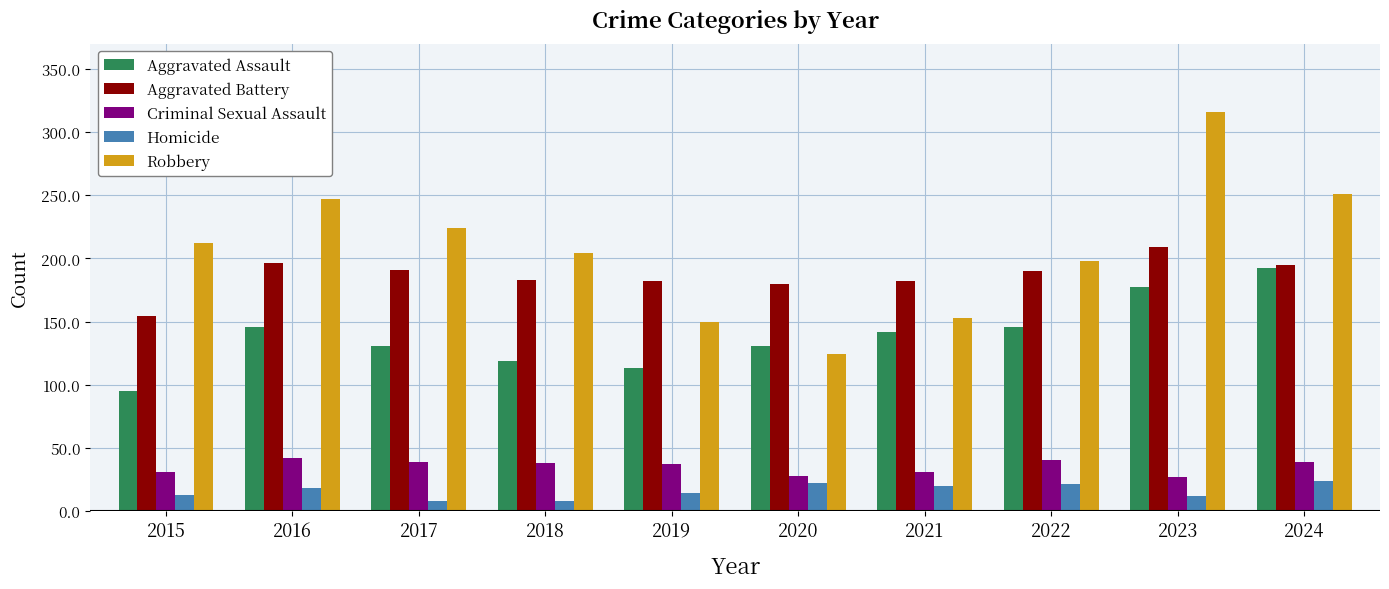

Rank the series by their maximum value, from highest to lowest.

Robbery, Aggravated Battery, Aggravated Assault, Criminal Sexual Assault, Homicide